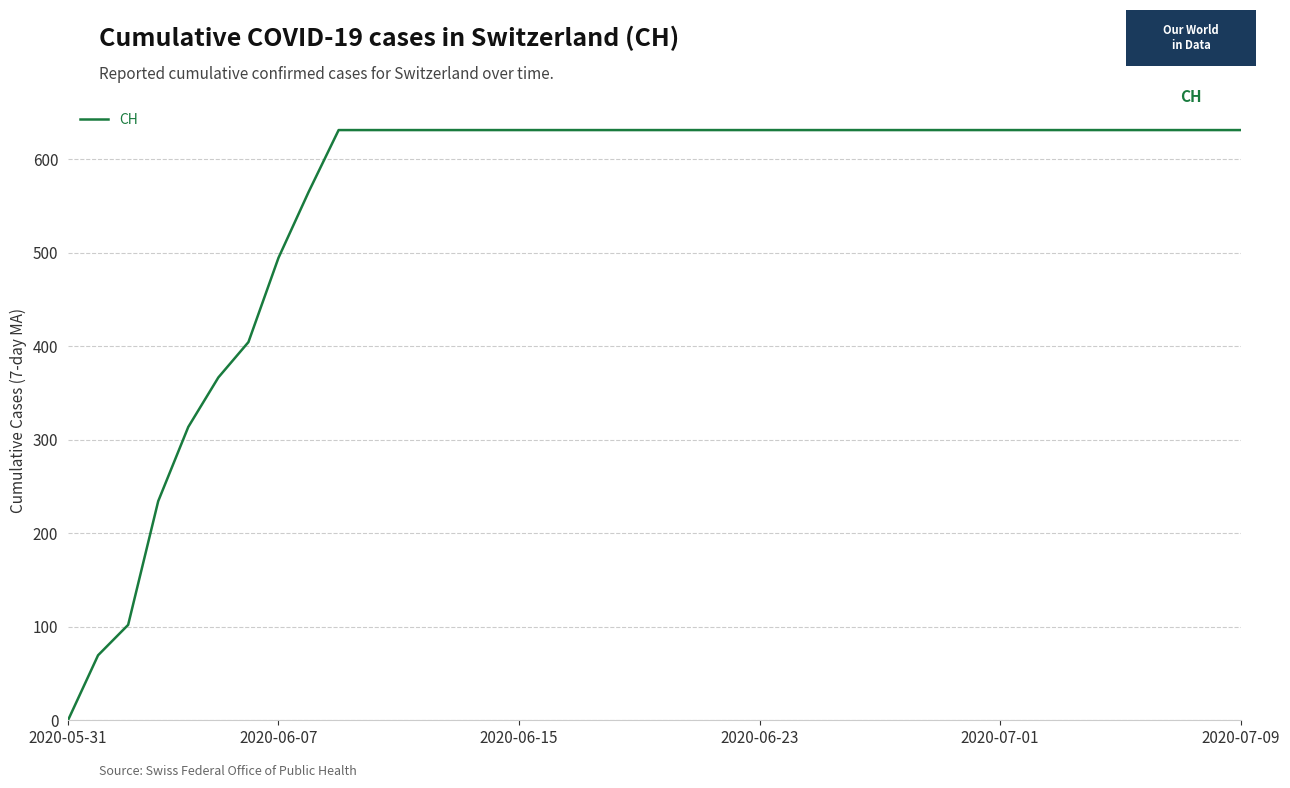

What is the greatest value displayed?

631.0